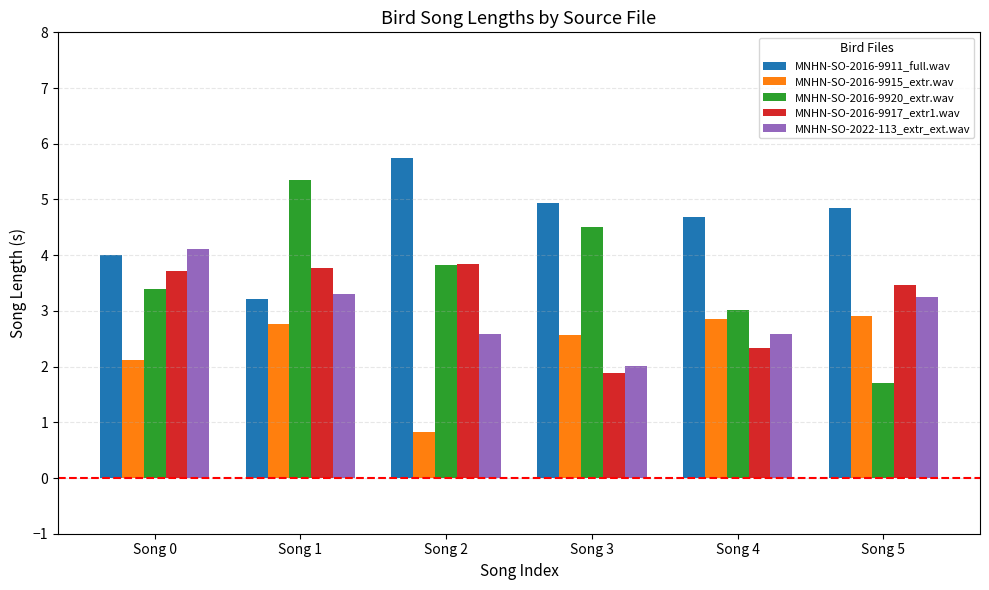

How many groups of bars are there?

6